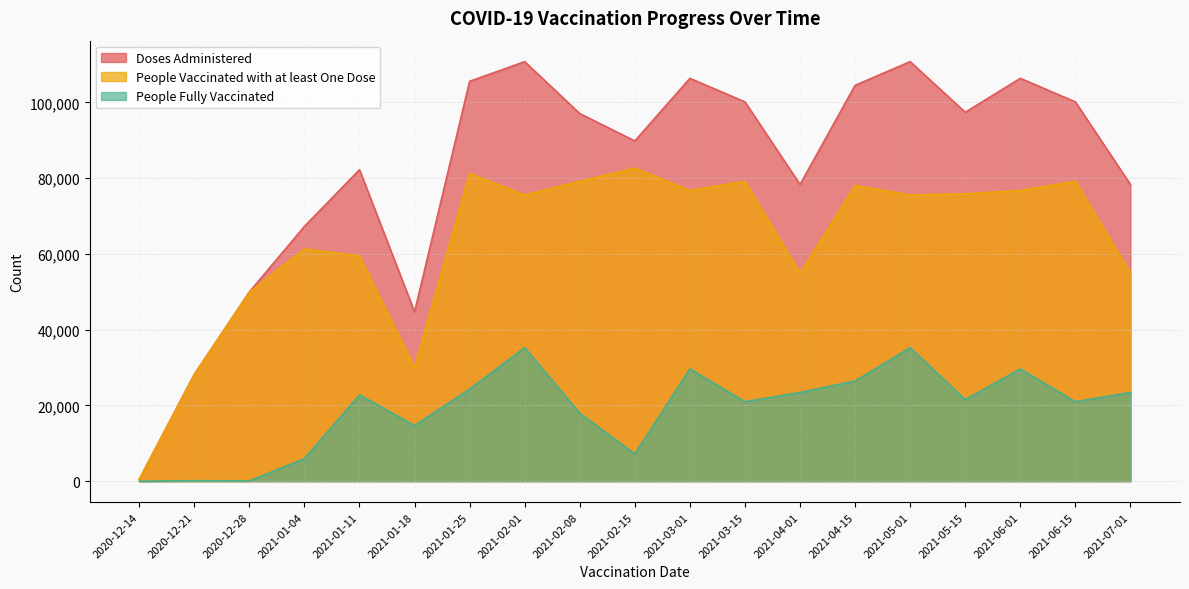

What is the difference between the highest and lowest values at 2021-07-01?

54918